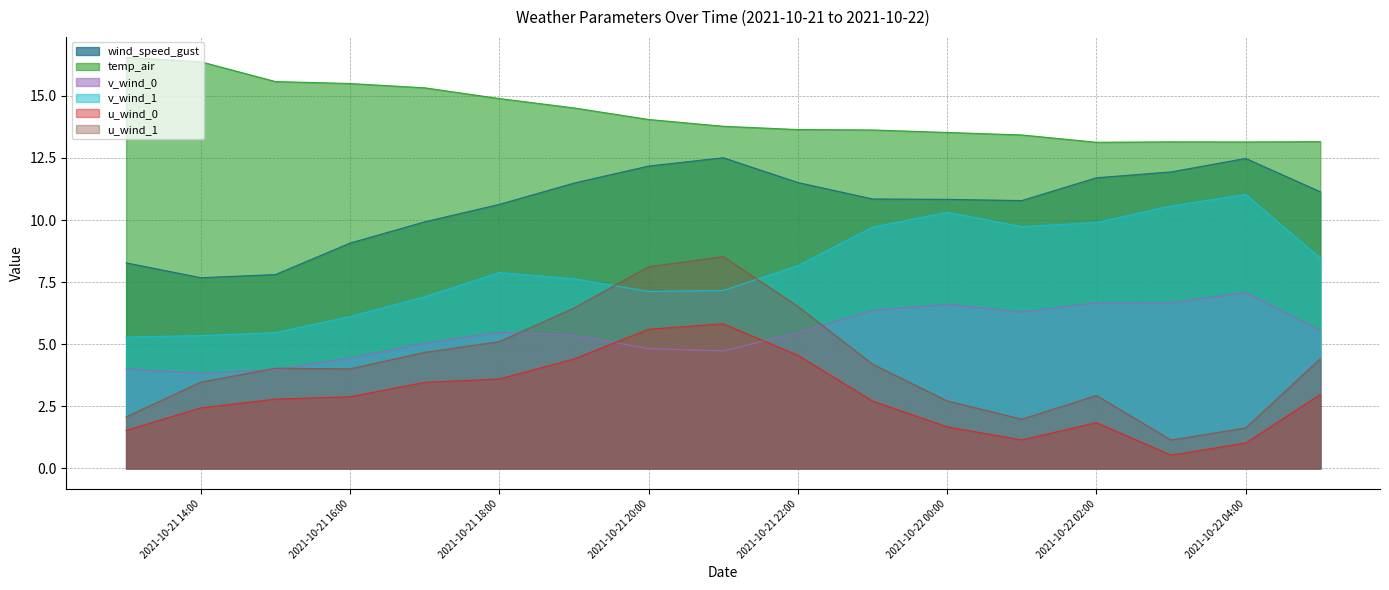

Rank the categories by v_wind_1 value from lowest to highest.

2021-10-21 13:00, 2021-10-21 14:00, 2021-10-21 15:00, 2021-10-21 16:00, 2021-10-21 17:00, 2021-10-21 20:00, 2021-10-21 21:00, 2021-10-21 19:00, 2021-10-21 18:00, 2021-10-21 22:00, 2021-10-22 05:00, 2021-10-21 23:00, 2021-10-22 01:00, 2021-10-22 02:00, 2021-10-22 00:00, 2021-10-22 03:00, 2021-10-22 04:00